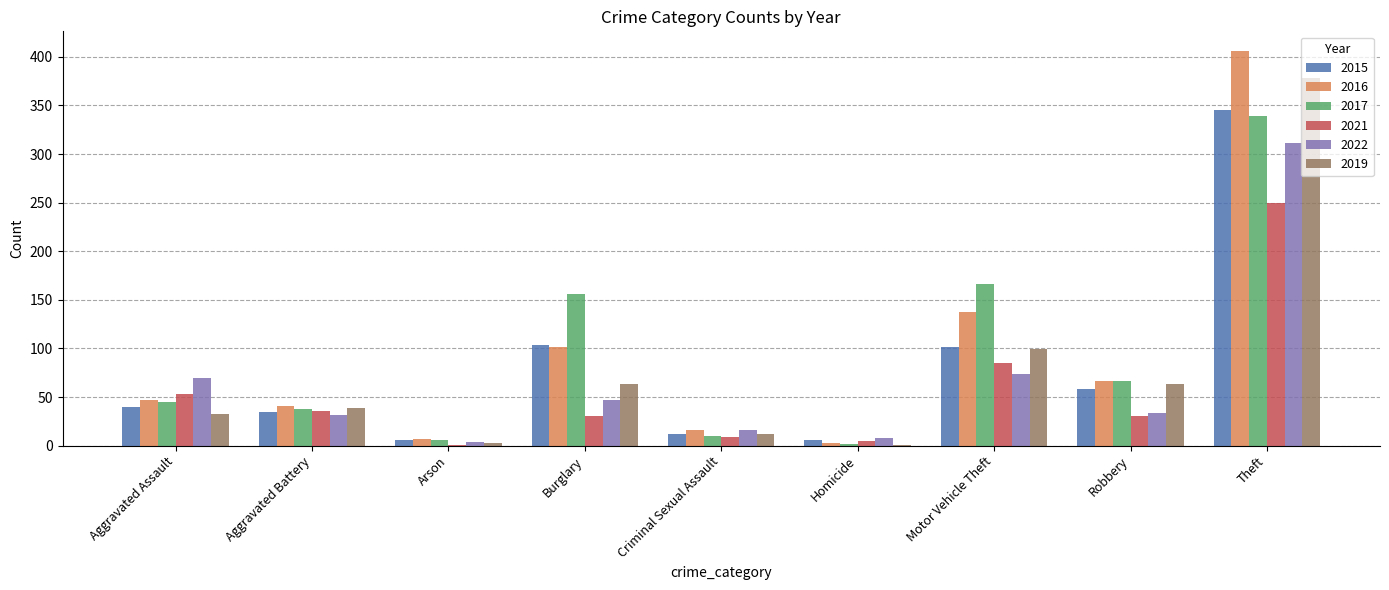

Reading left to right, what are all the values shown in this chart?

2015: Aggravated Assault=40	Aggravated Battery=35	Arson=6	Burglary=104	Criminal Sexual Assault=12	Homicide=6	Motor Vehicle Theft=102	Robbery=58	Theft=345
2016: Aggravated Assault=47	Aggravated Battery=41	Arson=7	Burglary=102	Criminal Sexual Assault=16	Homicide=3	Motor Vehicle Theft=138	Robbery=67	Theft=406
2017: Aggravated Assault=45	Aggravated Battery=38	Arson=6	Burglary=156	Criminal Sexual Assault=10	Homicide=2	Motor Vehicle Theft=166	Robbery=66	Theft=339
2021: Aggravated Assault=53	Aggravated Battery=36	Arson=1	Burglary=31	Criminal Sexual Assault=9	Homicide=5	Motor Vehicle Theft=85	Robbery=31	Theft=250
2022: Aggravated Assault=70	Aggravated Battery=32	Arson=4	Burglary=47	Criminal Sexual Assault=16	Homicide=8	Motor Vehicle Theft=74	Robbery=34	Theft=311
2019: Aggravated Assault=33	Aggravated Battery=39	Arson=3	Burglary=63	Criminal Sexual Assault=12	Homicide=1	Motor Vehicle Theft=99	Robbery=63	Theft=378